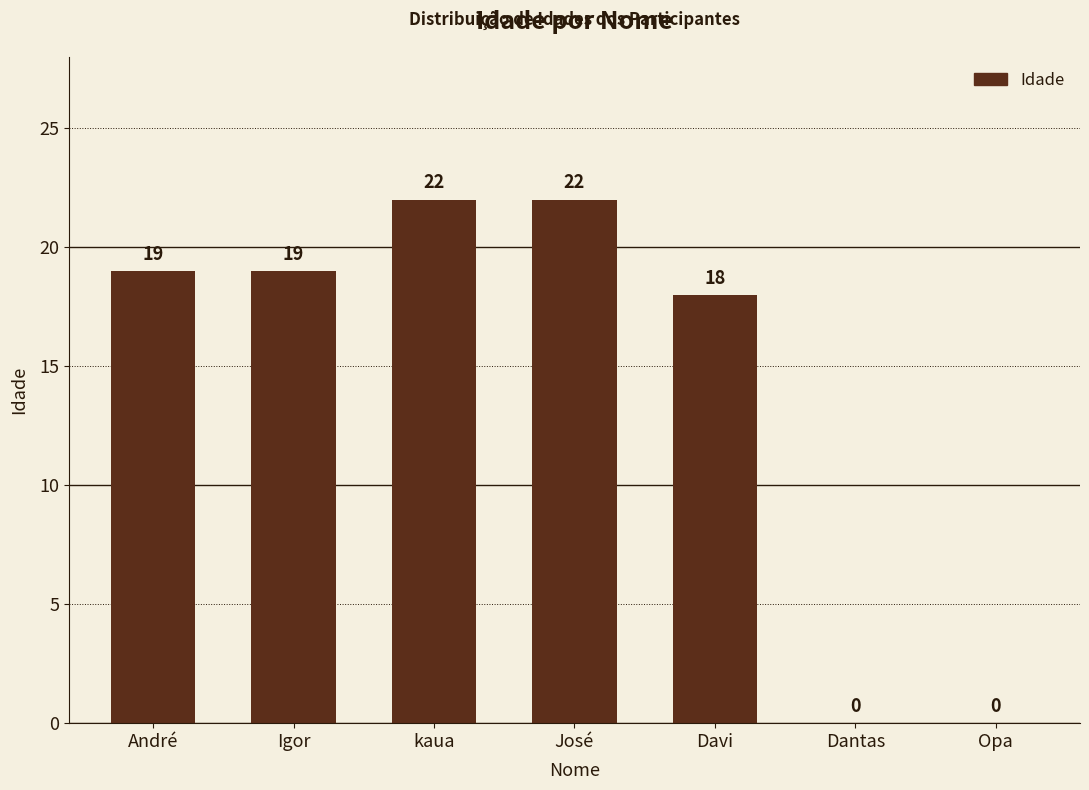

What is the maximum value shown in the chart?

22